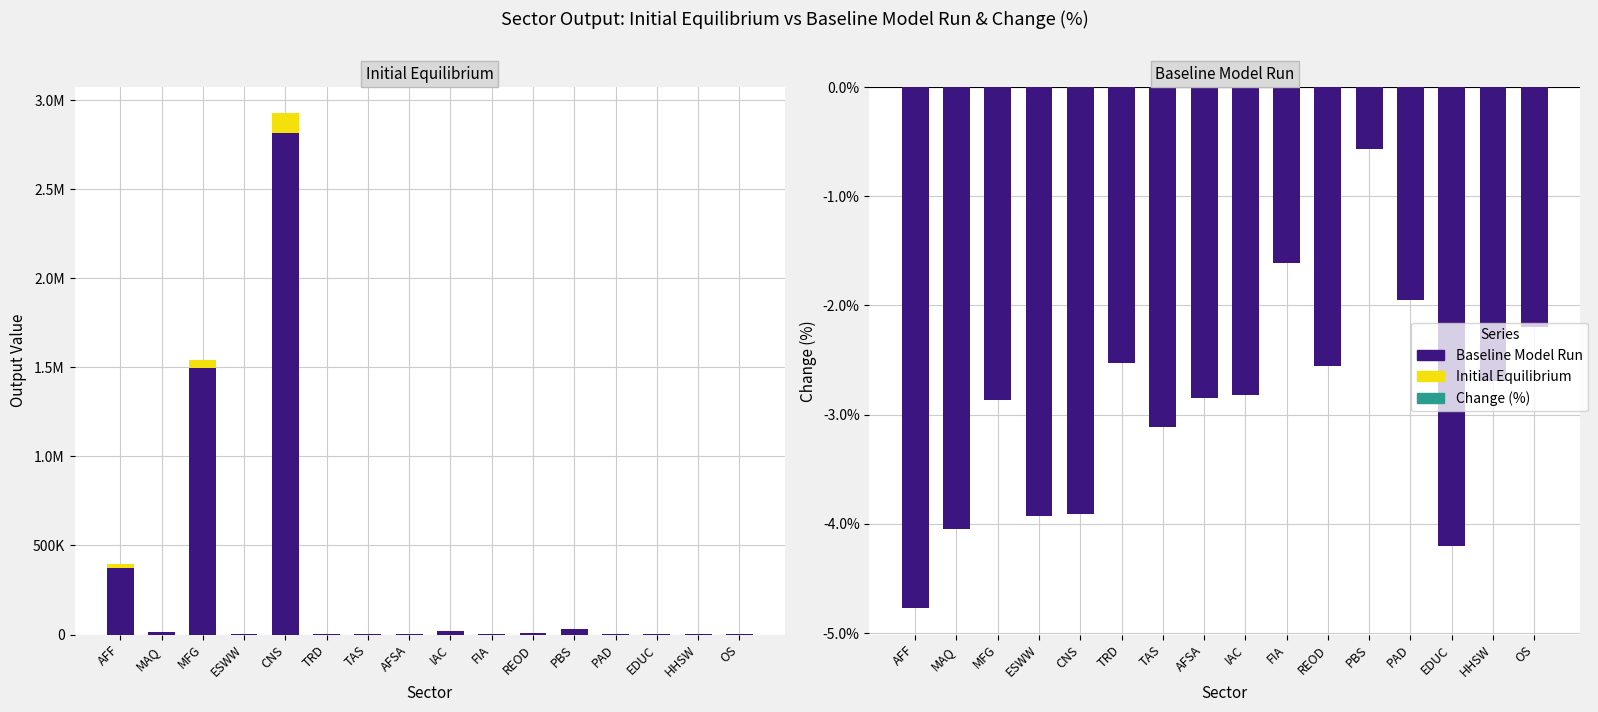

What is the sum of all Change (%) values?

-46.6